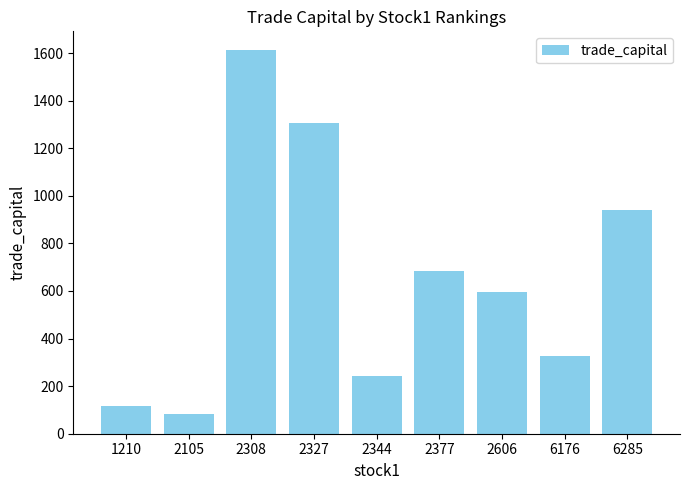

What is the value of the 5th bar from the left?

242.9